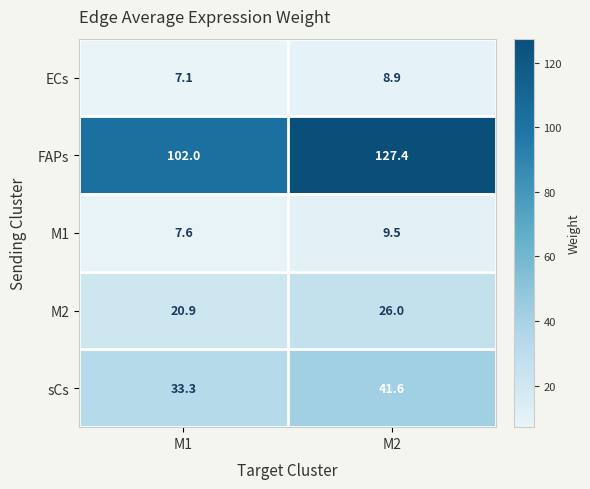

Reading left to right, list all the values displayed in this chart.

ECs: 7.1	8.9
FAPs: 102.0	127.4
M1: 7.6	9.5
M2: 20.9	26.0
sCs: 33.3	41.6